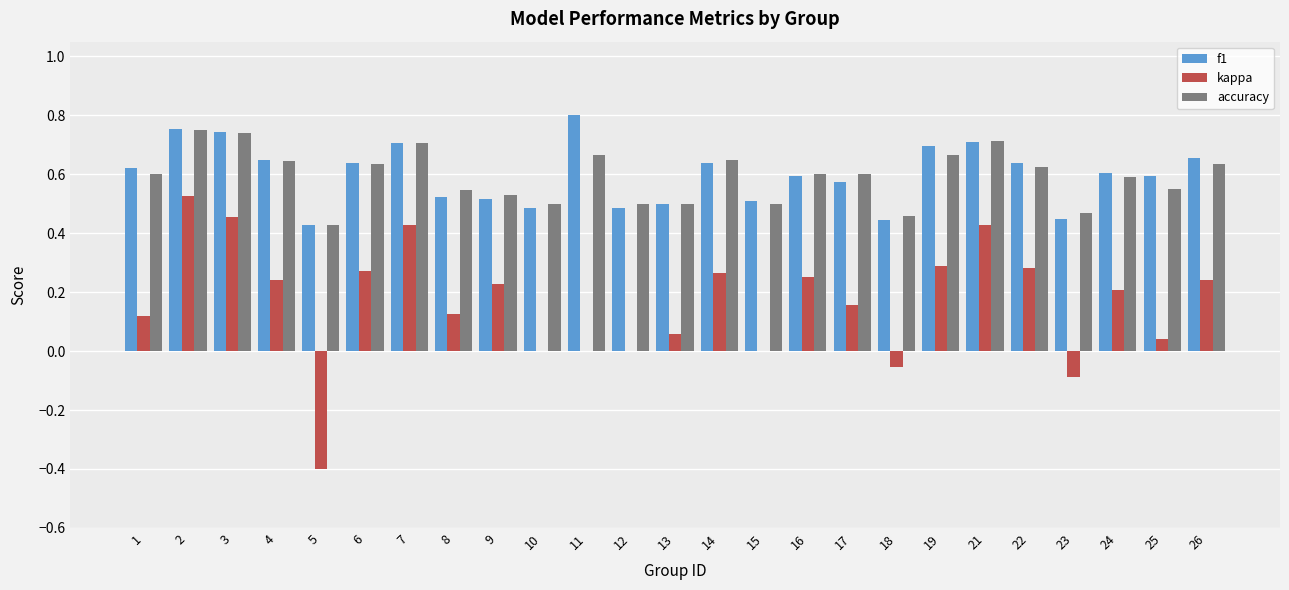

Which label corresponds to the largest value in the chart?

11